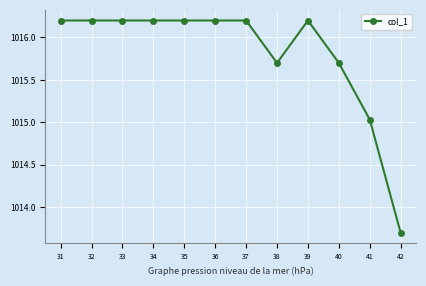

What is the value of the 2nd point from the left?

1016.2